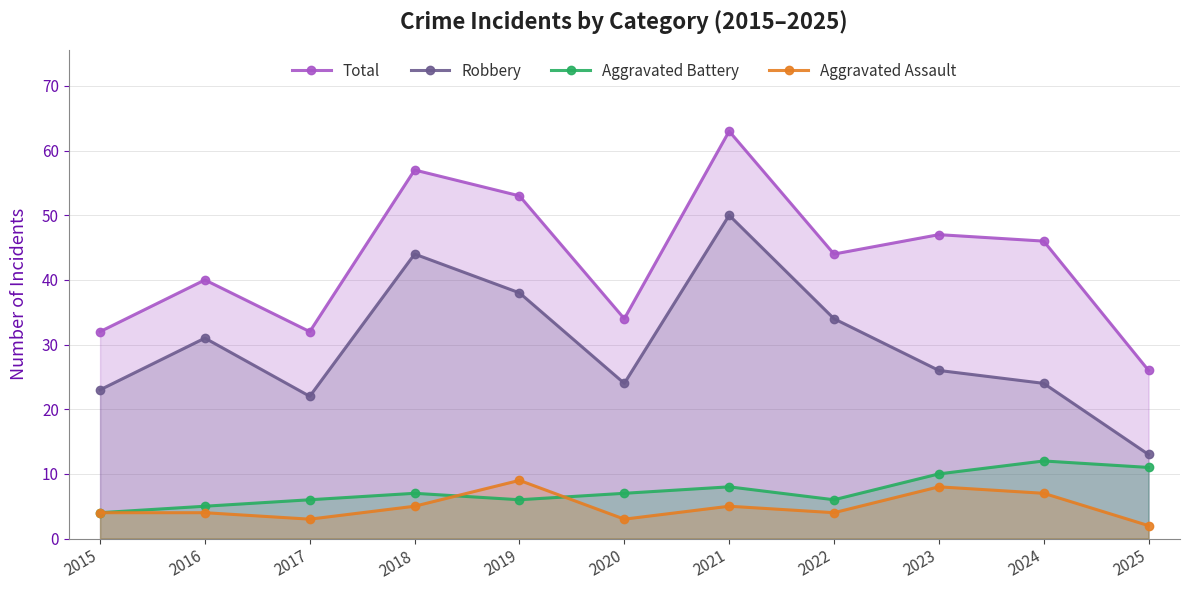

How many values in the Aggravated Assault series are below 4?

3